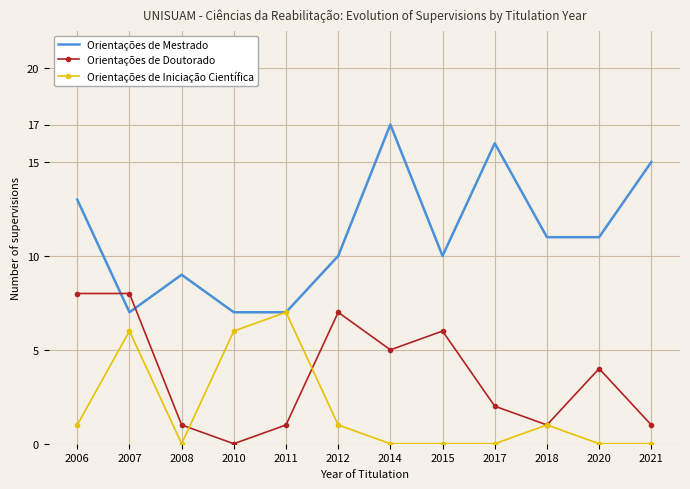

Reading right to left, list all the values displayed in this chart.

Orientações de Mestrado: 2021=15	2020=11	2018=11	2017=16	2015=10	2014=17	2012=10	2011=7	2010=7	2008=9	2007=7	2006=13
Orientações de Doutorado: 2021=1	2020=4	2018=1	2017=2	2015=6	2014=5	2012=7	2011=1	2010=0	2008=1	2007=8	2006=8
Orientações de Iniciação Científica: 2021=0	2020=0	2018=1	2017=0	2015=0	2014=0	2012=1	2011=7	2010=6	2008=0	2007=6	2006=1